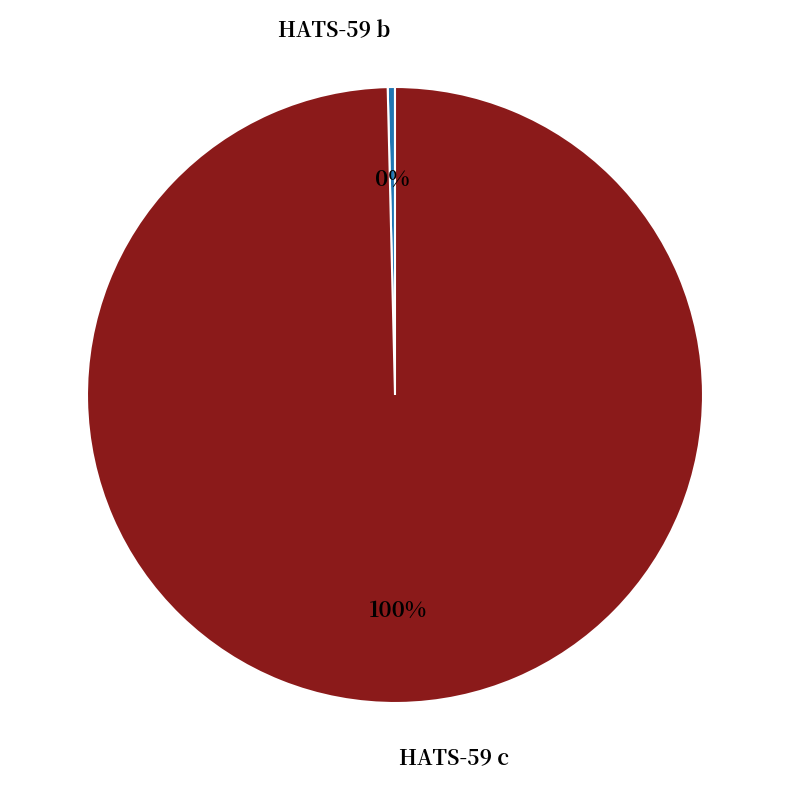

Which has a higher value, HATS-59 c or HATS-59 b?

HATS-59 c